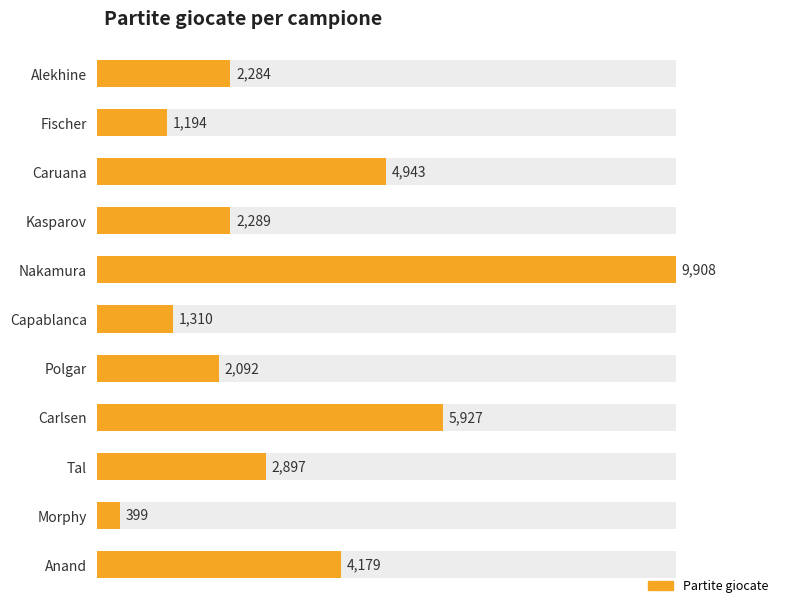

What is the value of the 3rd bar from the left?

4943